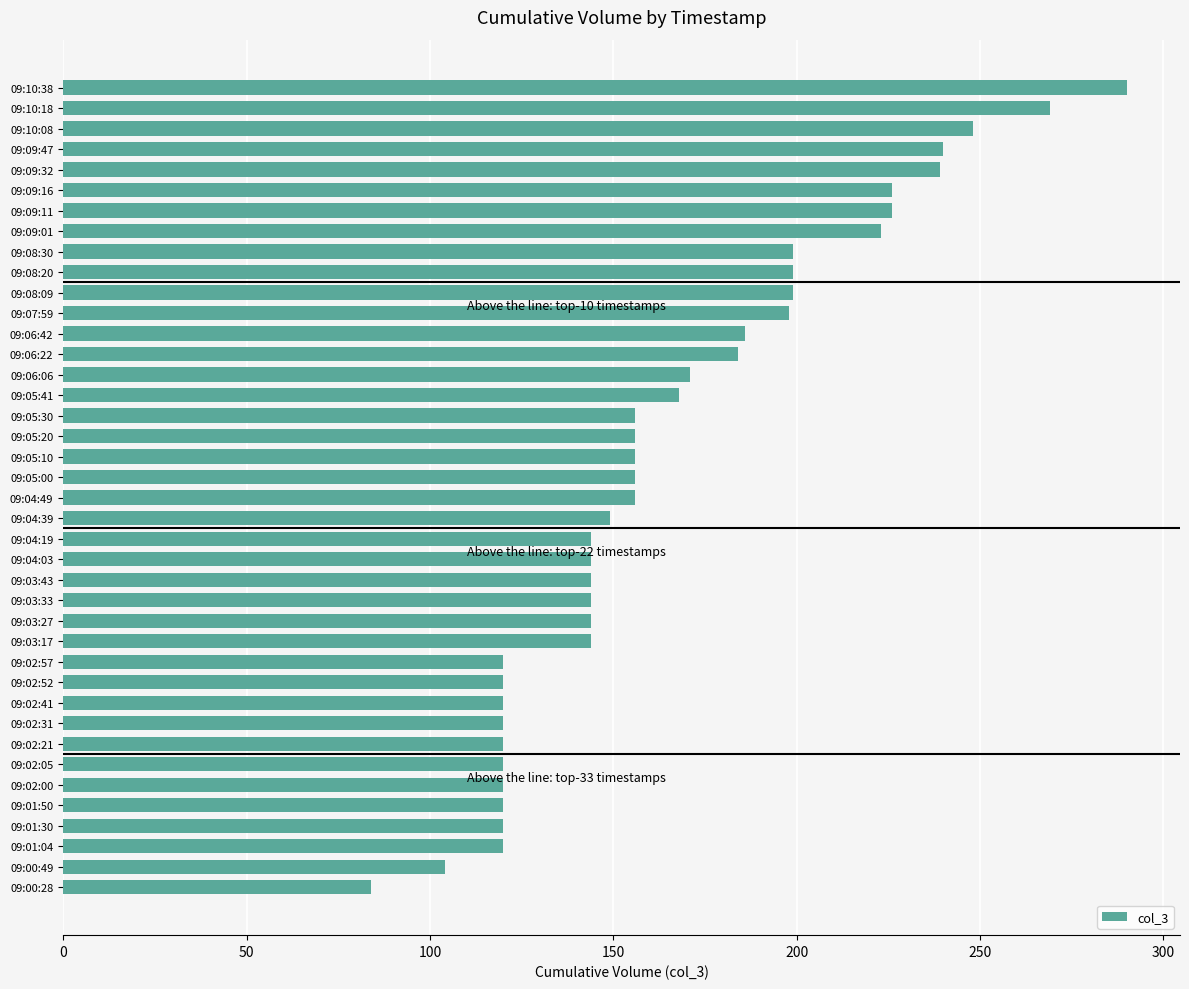

What is the label of the 35th bar from the bottom?

09:09:16